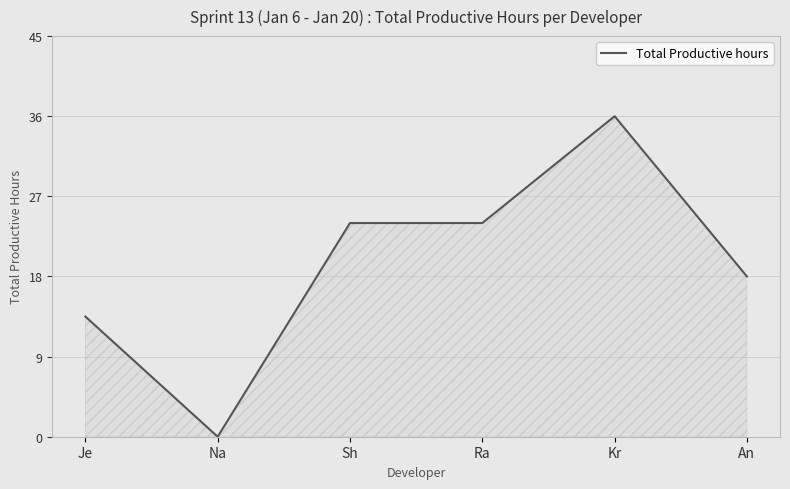

Which category has the lowest value across all series?

Na